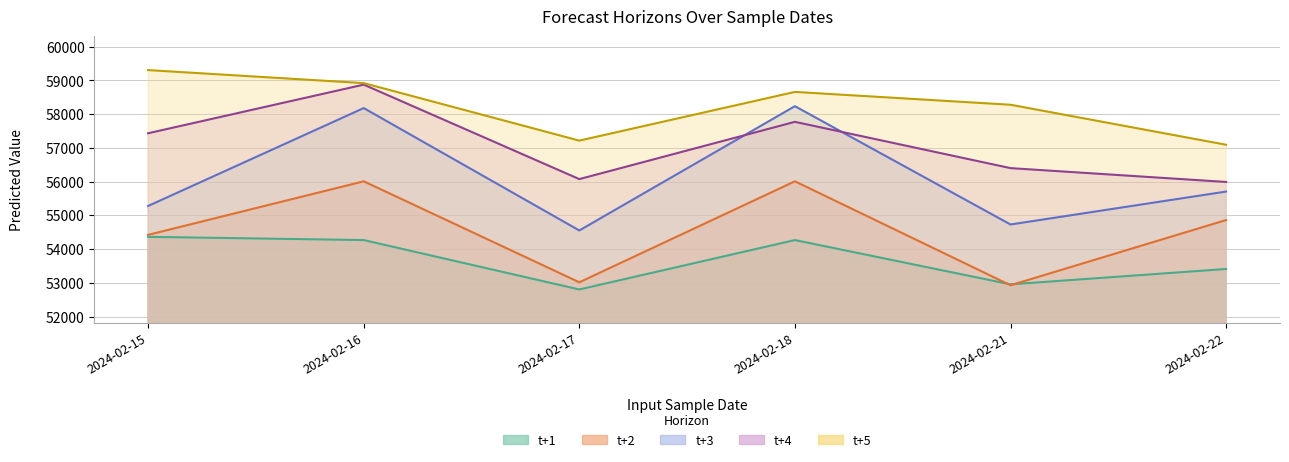

What is the difference between the maximum and minimum values in the t+2 series?

3082.8